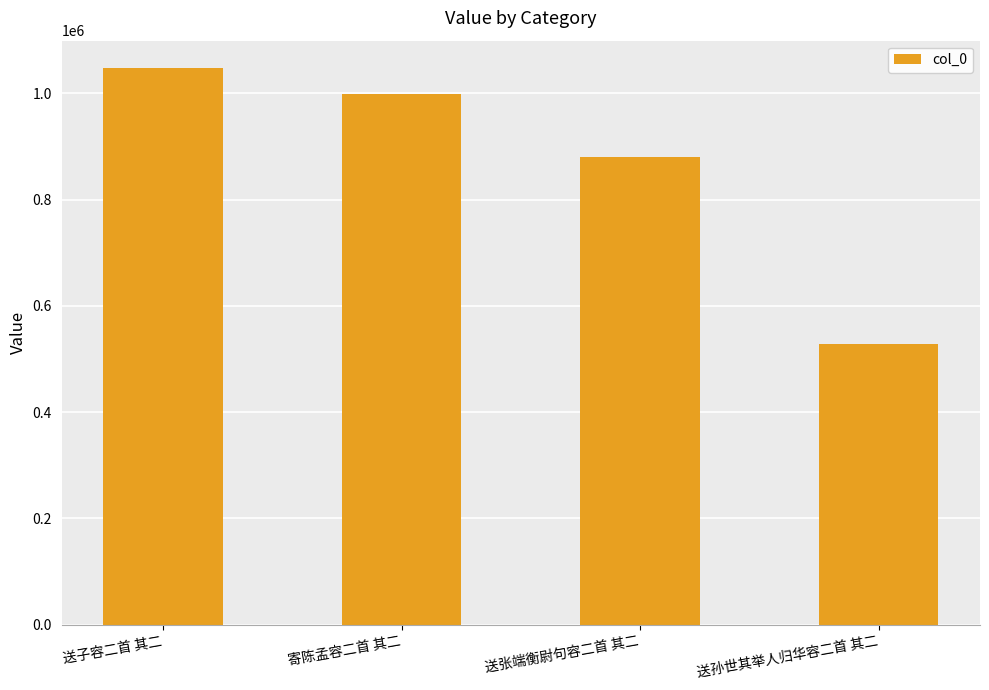

Reading right to left, what are all the values shown in this chart?

送孙世其举人归华容二首 其二=527840	送张端衡尉句容二首 其二=880042	寄陈孟容二首 其二=999129	送子容二首 其二=1046660